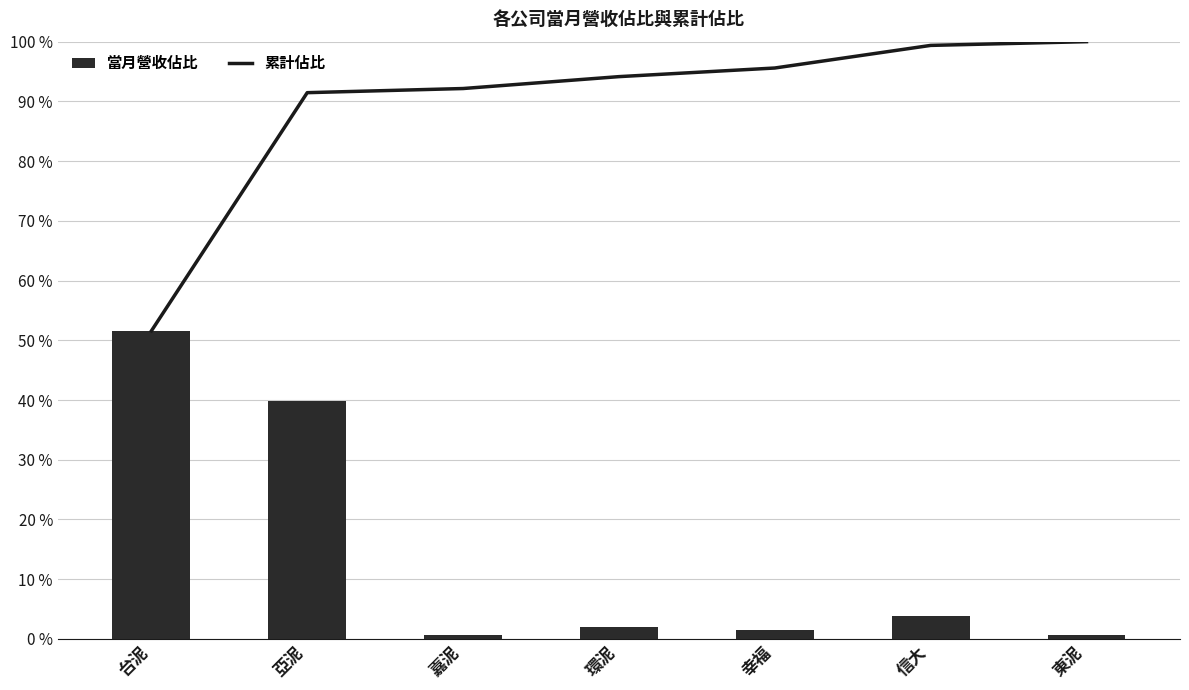

Which series changed the most between 嘉泥 and 幸福?

累計佔比